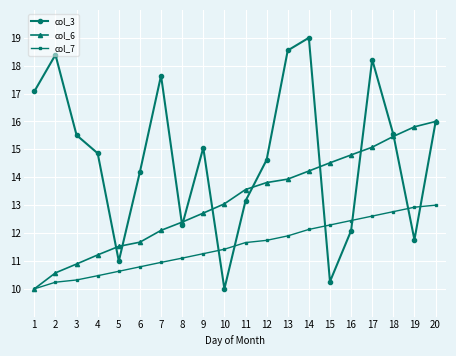

How many intersections are there between col_3 and col_7?

6